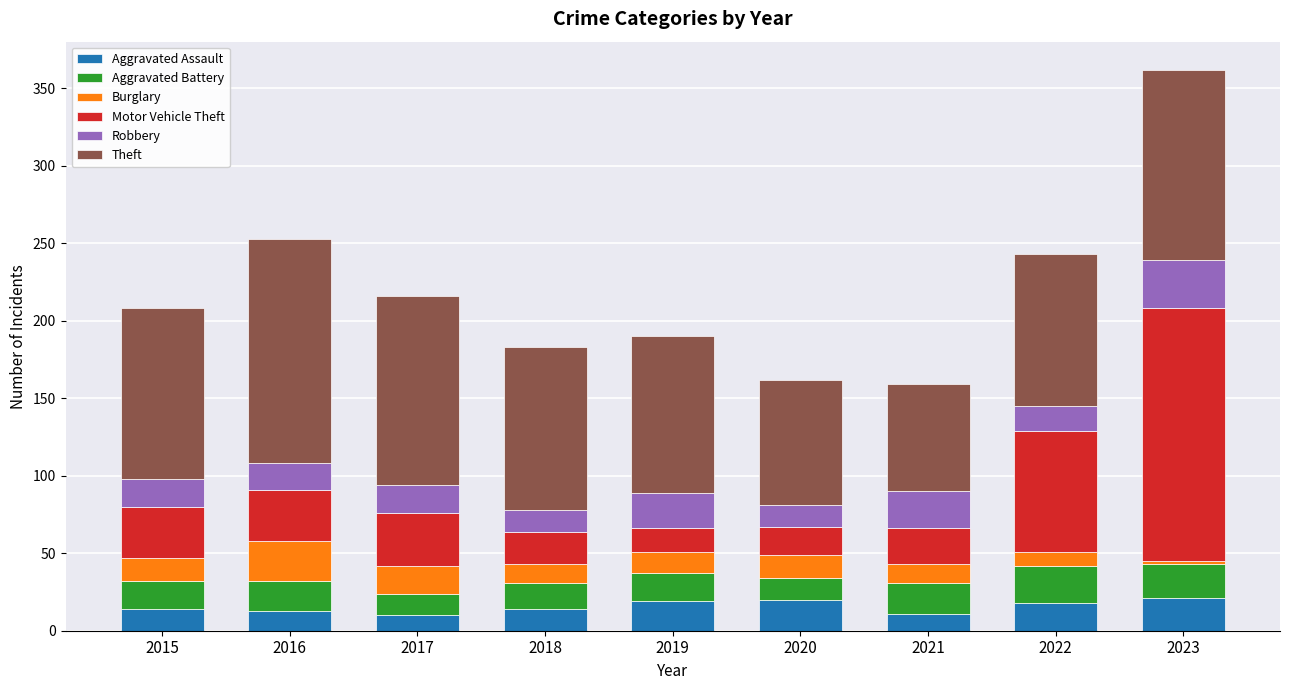

True or false: Aggravated Assault has a value of 10 at 2017.

True